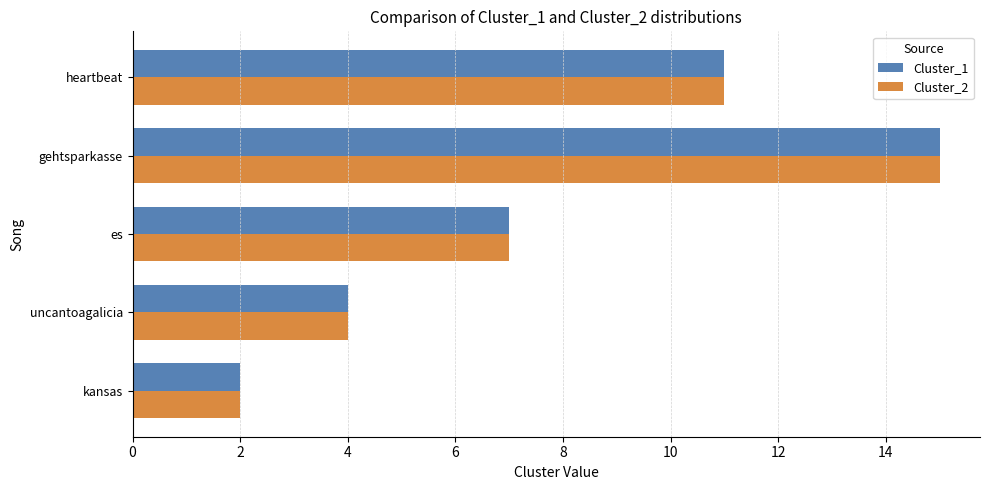

Rank the categories by Cluster_2 value from lowest to highest.

kansas, uncantoagalicia, es, heartbeat, gehtsparkasse